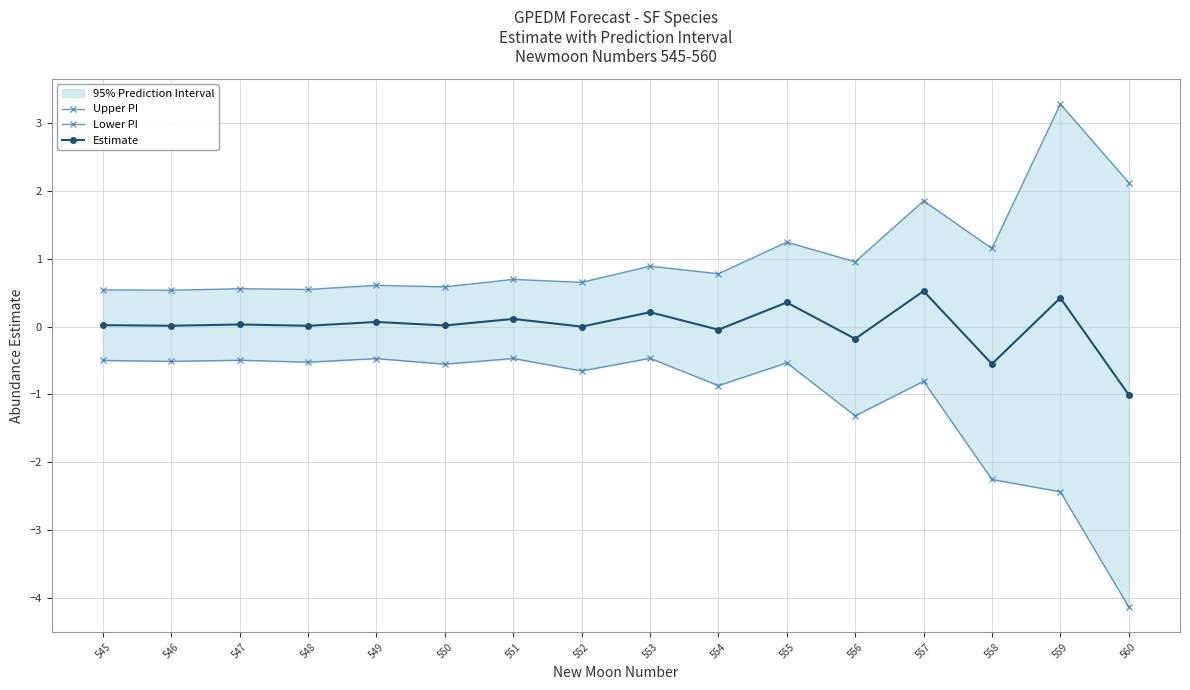

What is the smallest value displayed?

-4.1